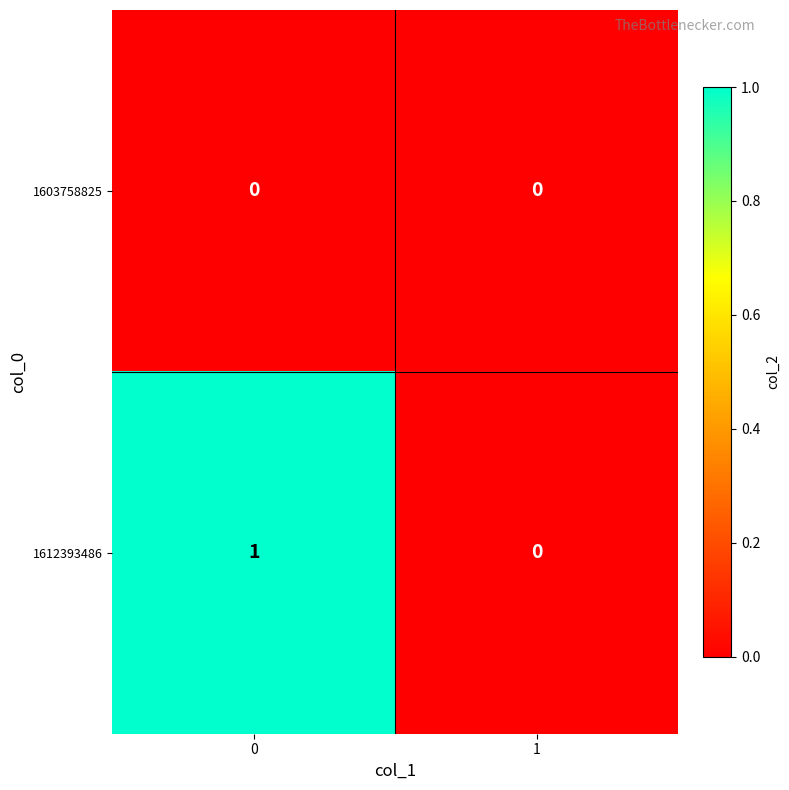

Reading left to right, list all the values displayed in this chart.

1603758825: 0=0	1=0
1612393486: 0=1	1=0